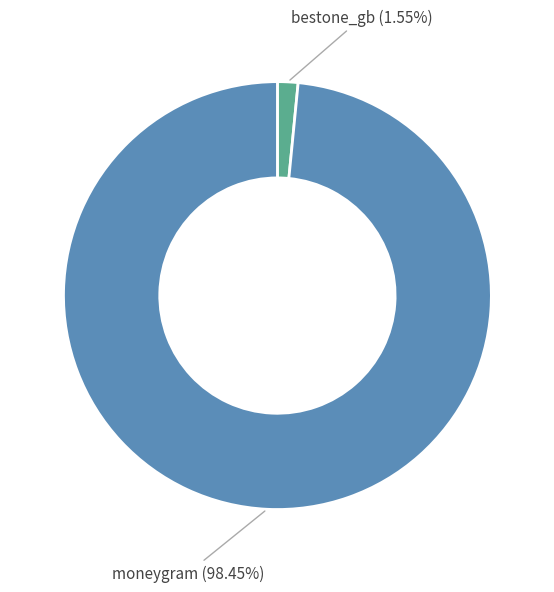

Is there a majority slice in this chart?

Yes